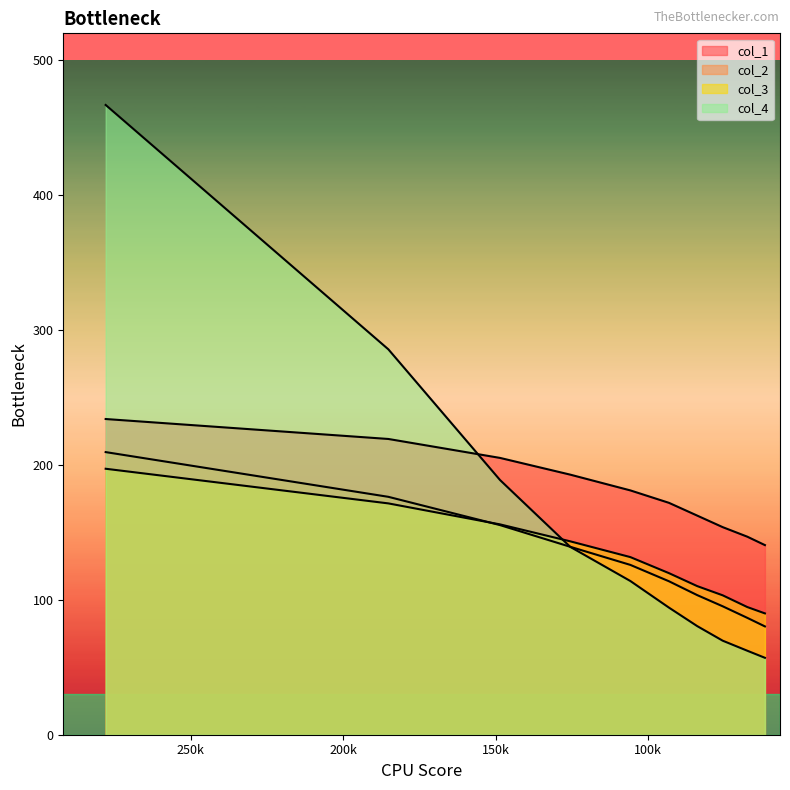

How many lines are shown in the chart?

4